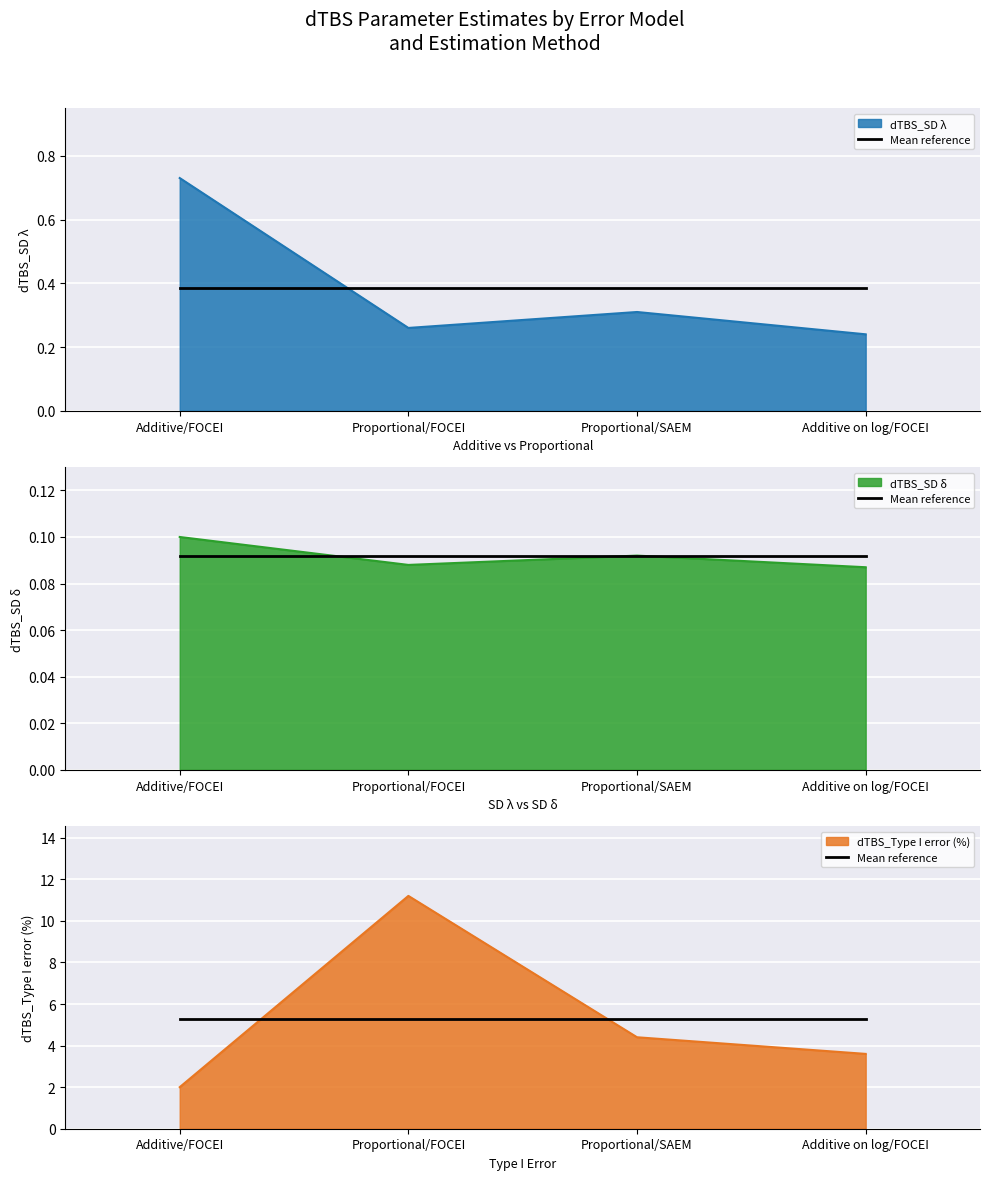

Where does the dTBS_Type I error (%) series first go above 4?

Proportional/FOCEI